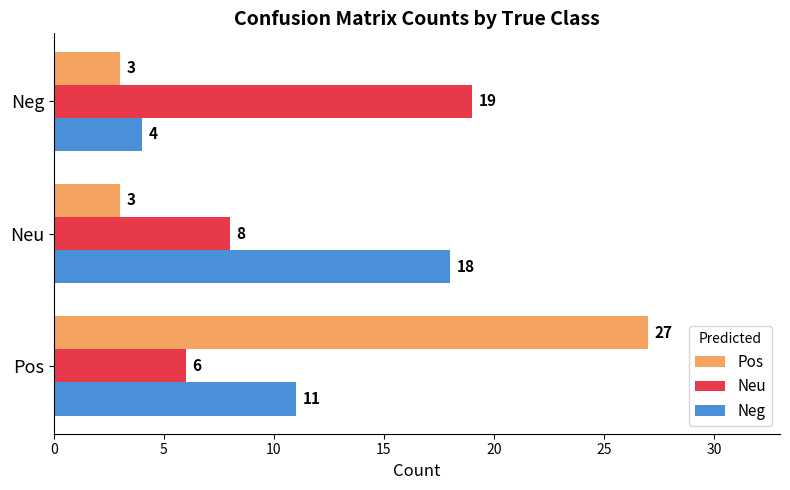

True or false: Pos has a value of 5 at Neu.

False